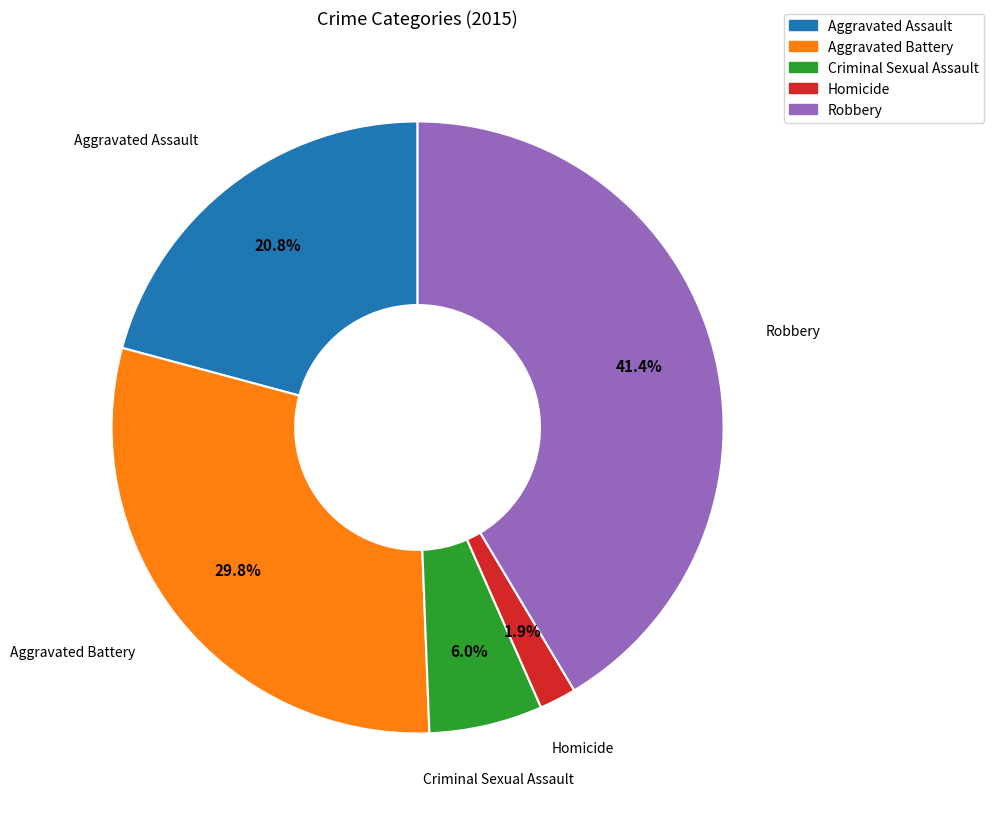

Is Aggravated Assault the majority of the pie?

No